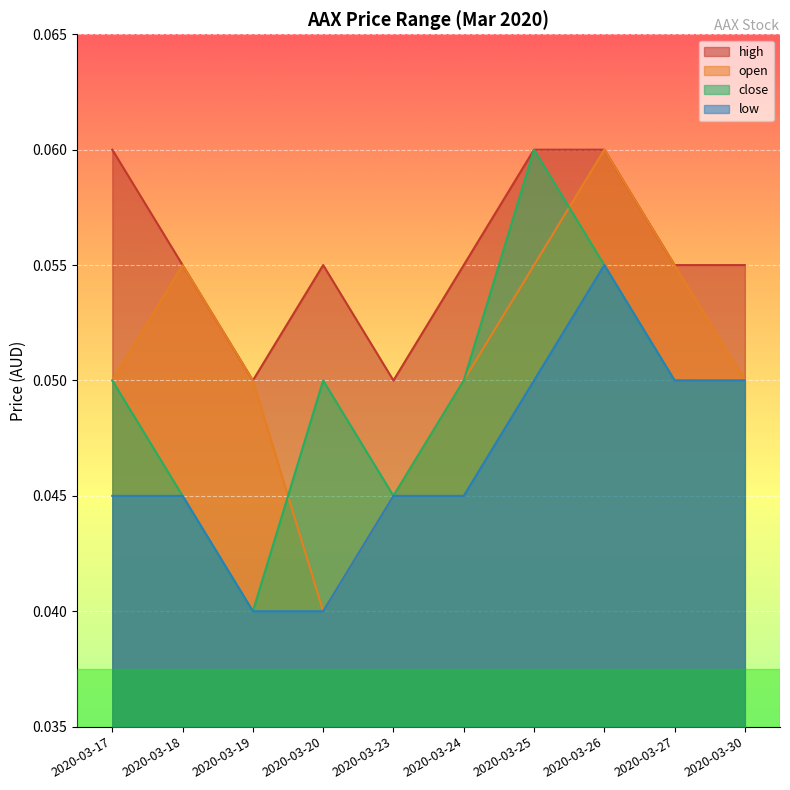

Does the chart display data point markers on the line(s)?

No